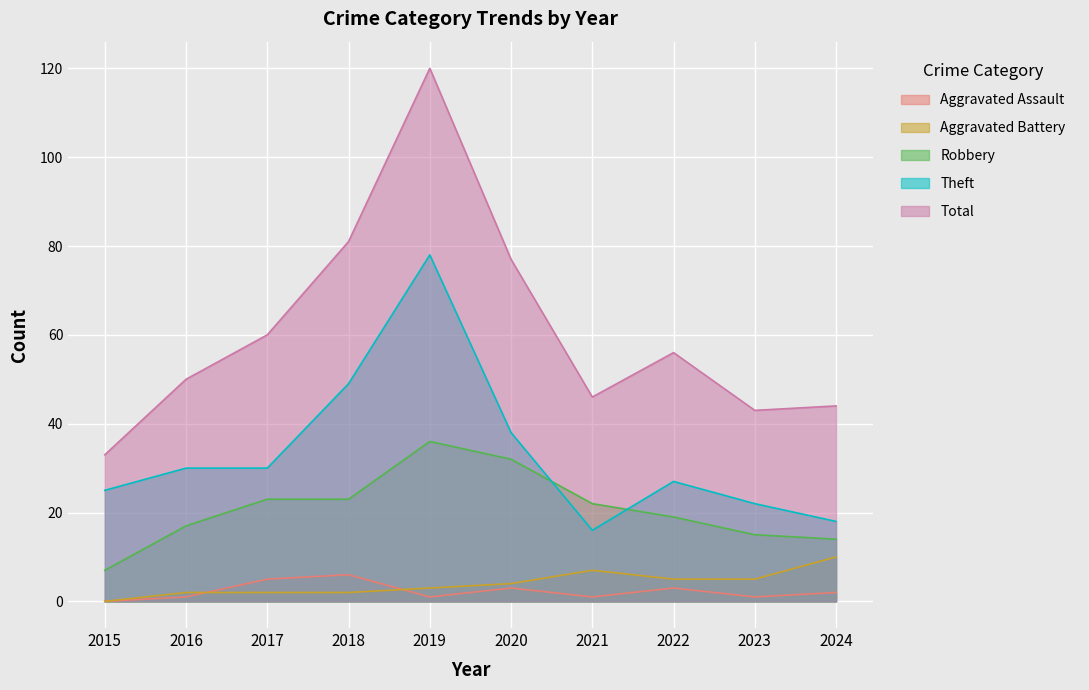

What is the difference between the Total values at 2023 and 2019?

77